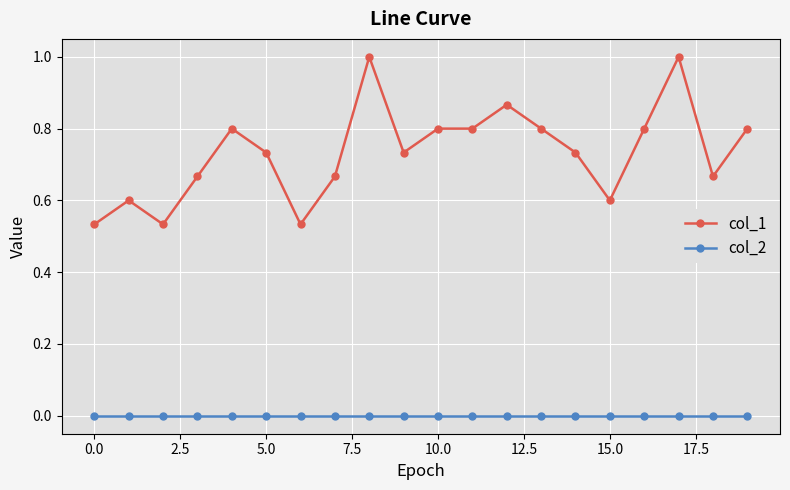

At how many categories does at least one series exceed 0?

20